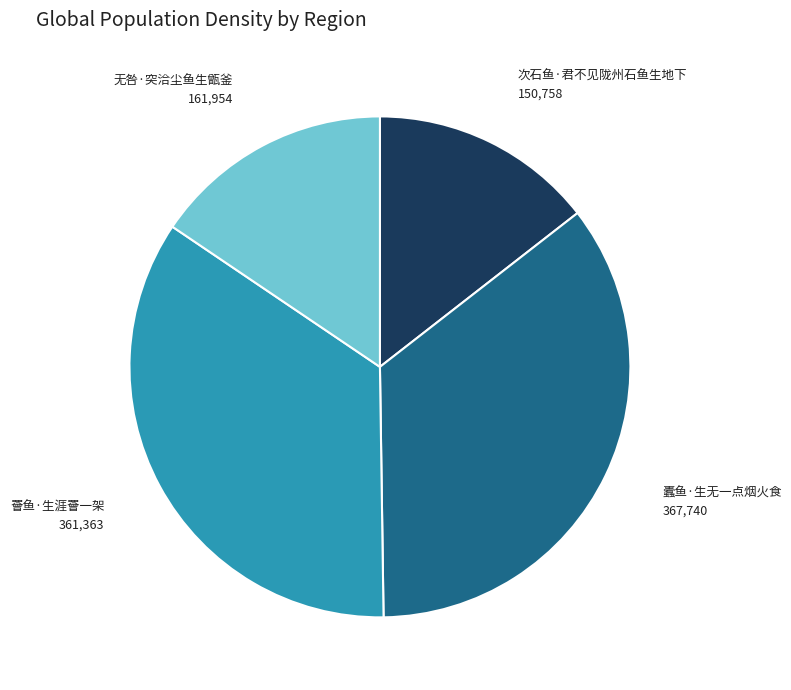

Is there any slice that represents more than half of the pie?

No